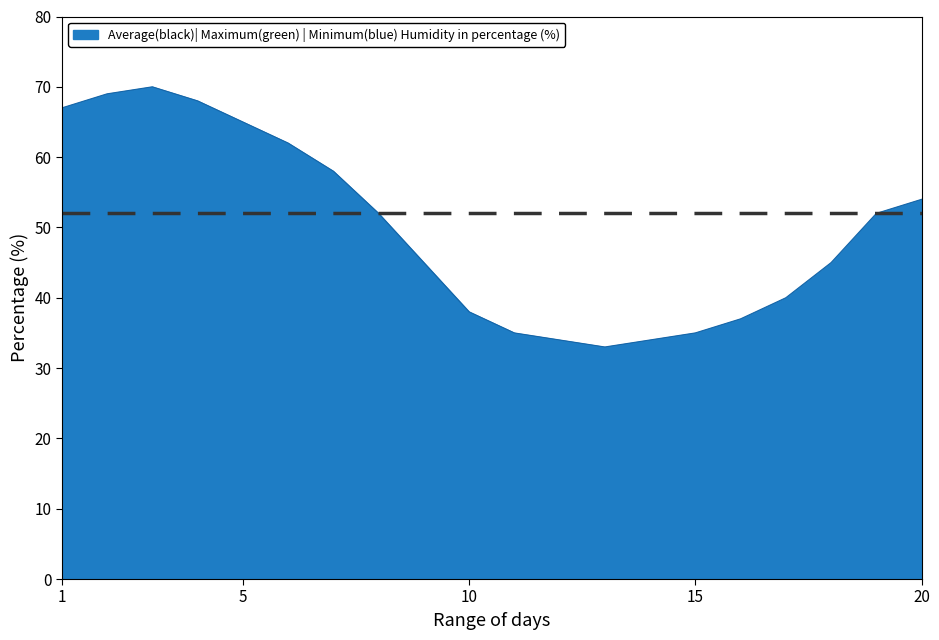

What is the maximum value shown in the chart?

70